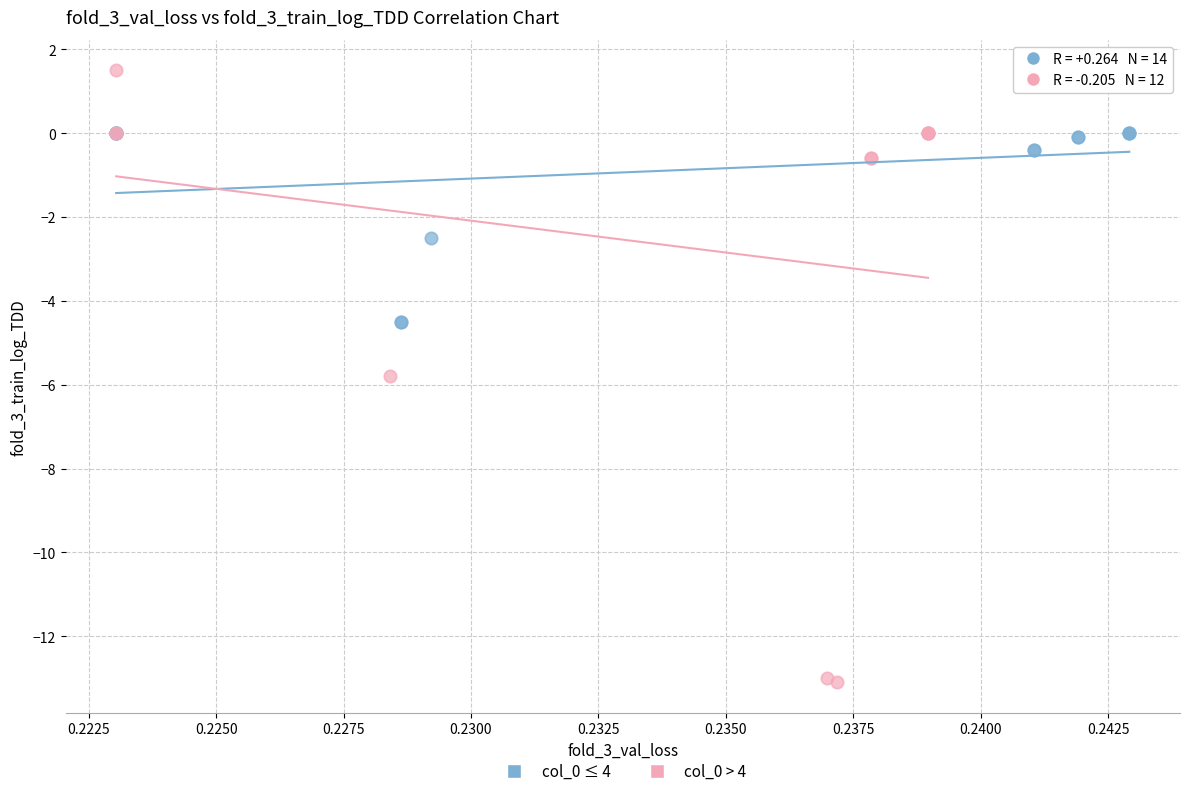

Which series reaches the minimum Y coordinate?

col_0 > 4